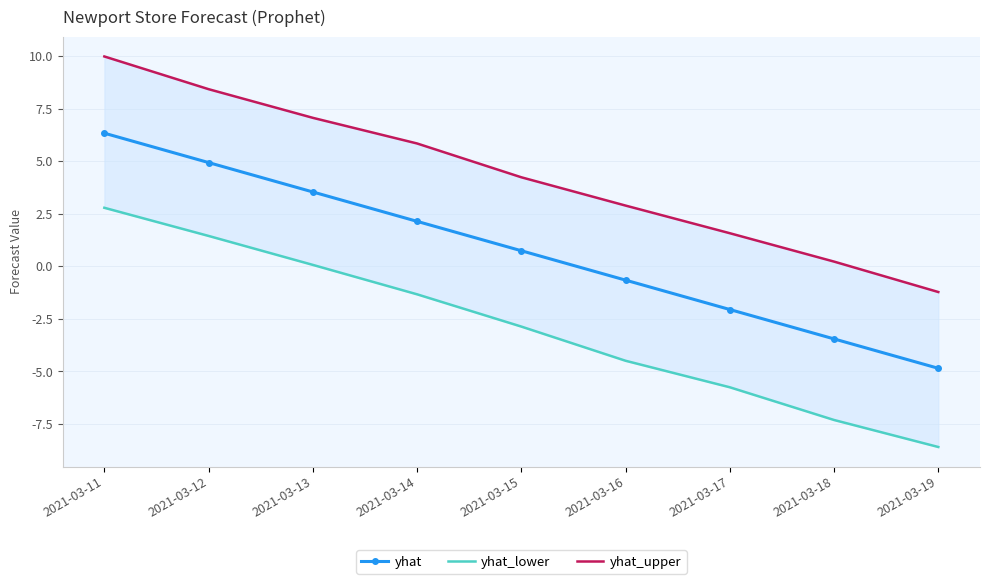

Rank the series by their maximum value, from lowest to highest.

yhat_lower, yhat, yhat_upper